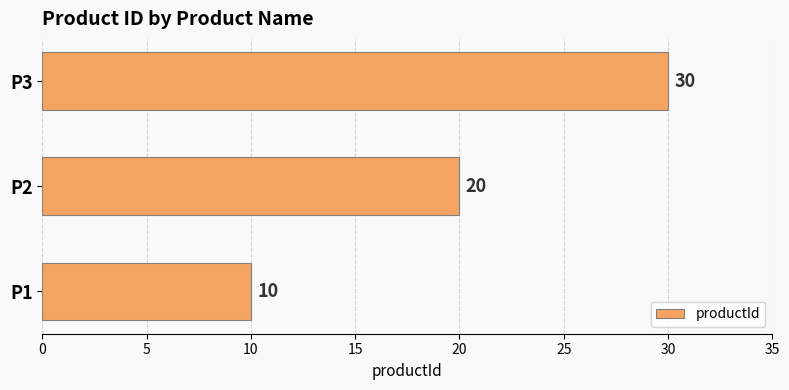

True or false: the data shows 10 at P1.

True